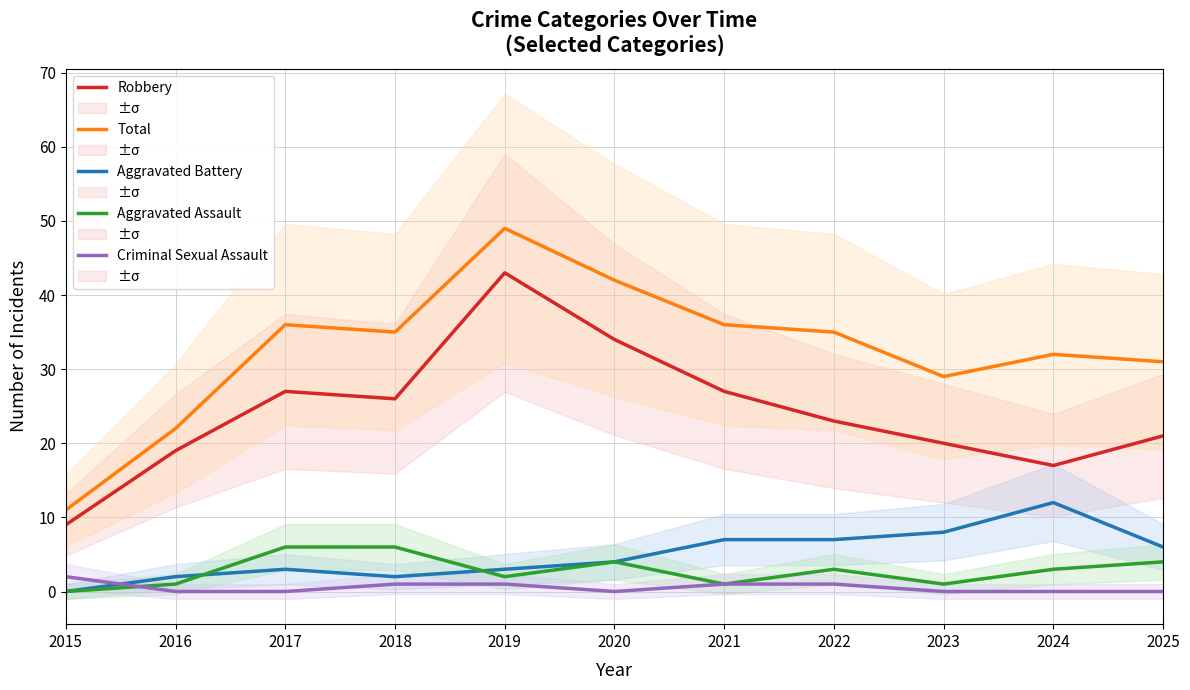

Reading left to right, transcribe all the data shown in this chart.

Robbery: 9	19	27	26	43	34	27	23	20	17	21
Total: 11	22	36	35	49	42	36	35	29	32	31
Aggravated Battery: 0	2	3	2	3	4	7	7	8	12	6
Aggravated Assault: 0	1	6	6	2	4	1	3	1	3	4
Criminal Sexual Assault: 2	0	0	1	1	0	1	1	0	0	0